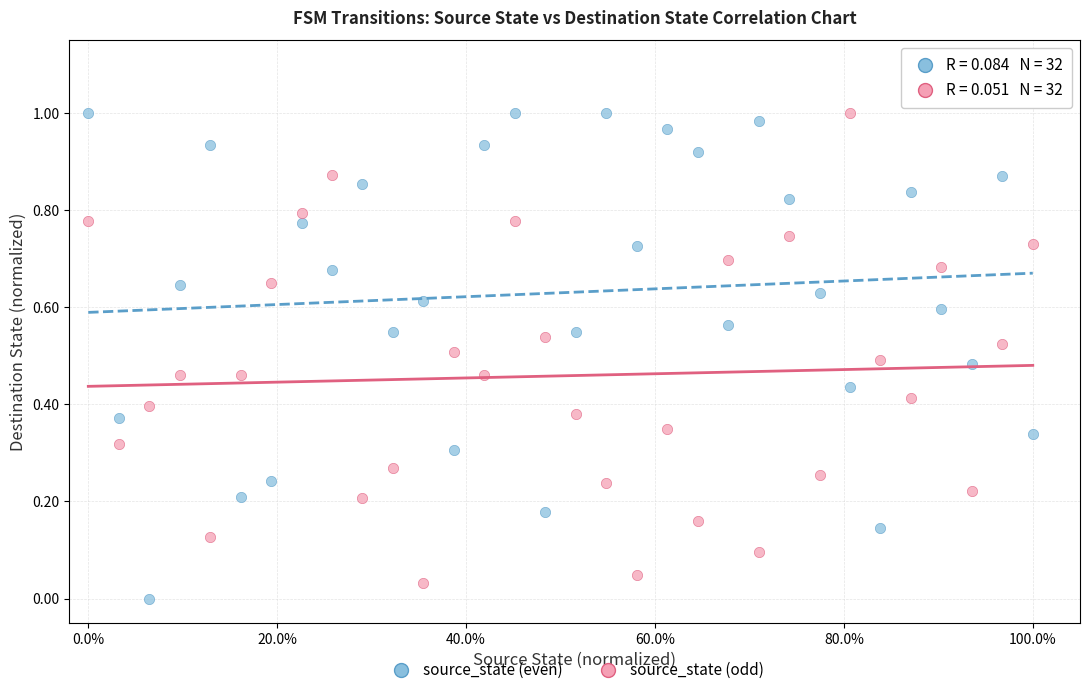

Count the number of points in this scatter plot.

64